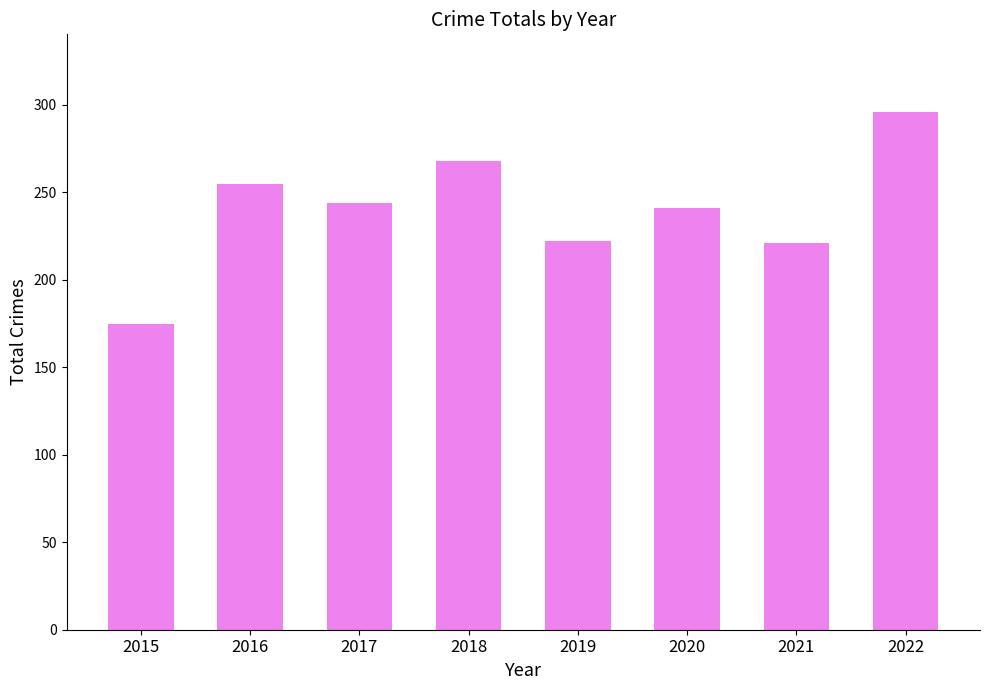

What is the approximate value at 2016, to the nearest 10?

260